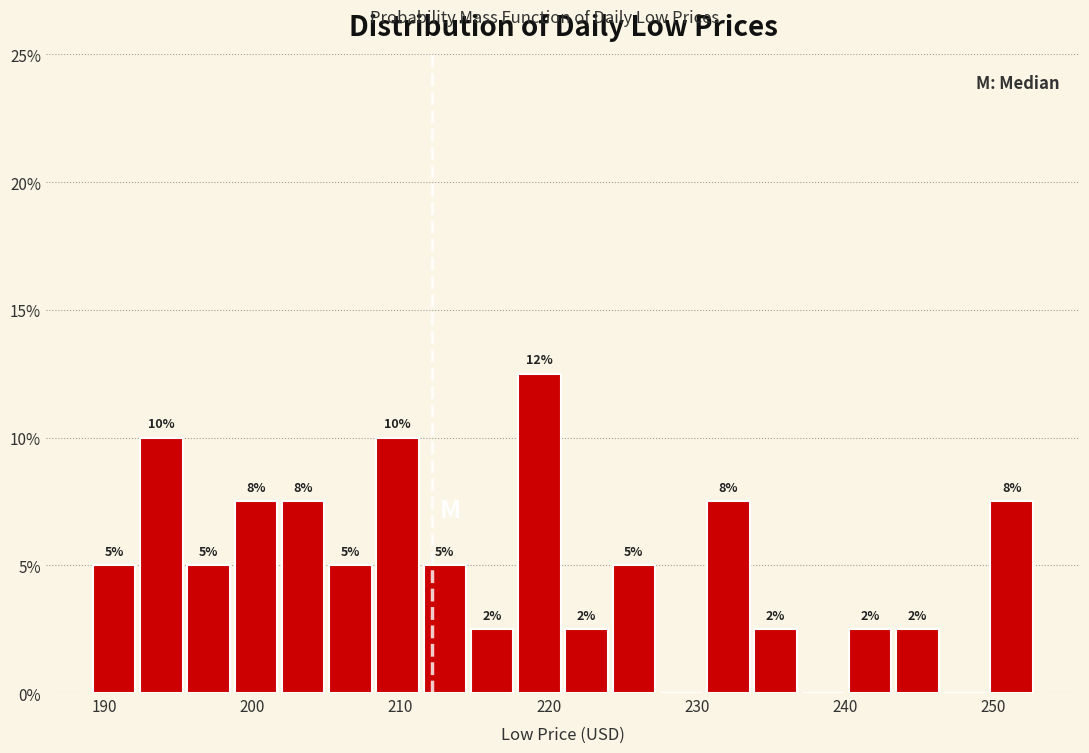

Around what value on the x-axis is the tallest bar? Give the approximate position of its centre, as read against the axis.

219